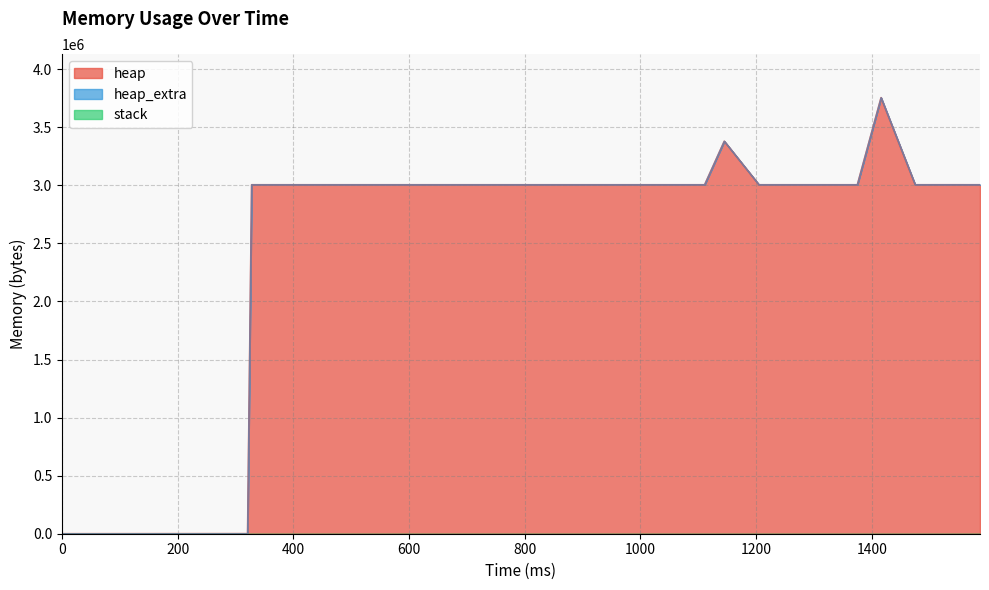

What value does the heap series have at 1237?

3004580